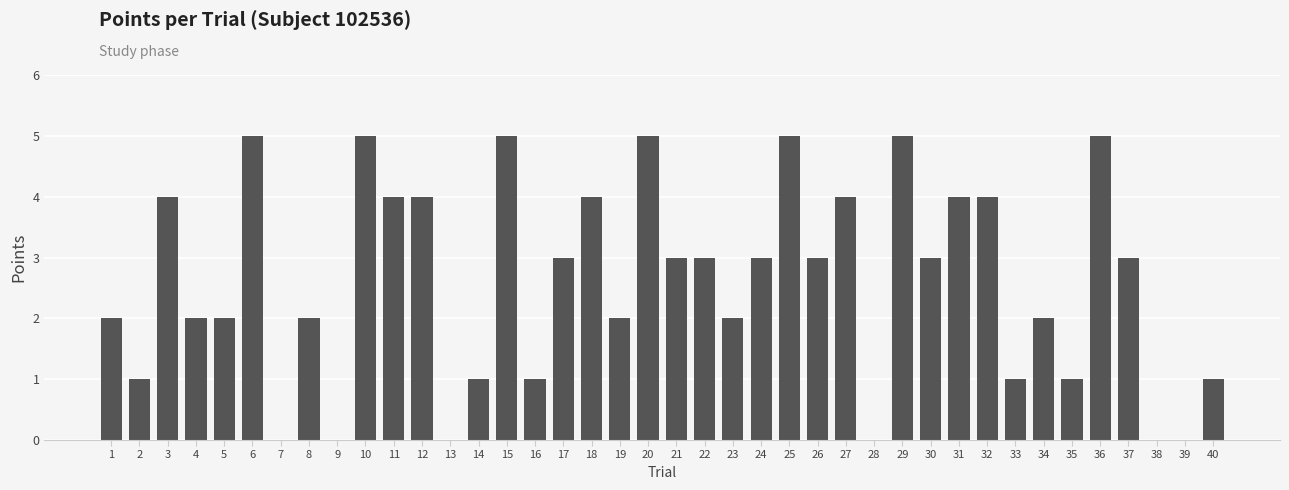

What is the maximum value shown in the chart?

5